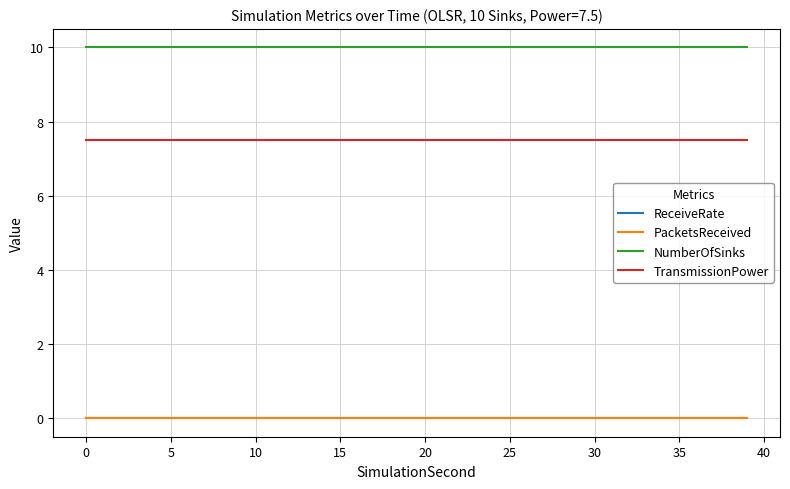

Rank the series by their maximum value, from highest to lowest.

NumberOfSinks, TransmissionPower, ReceiveRate, PacketsReceived